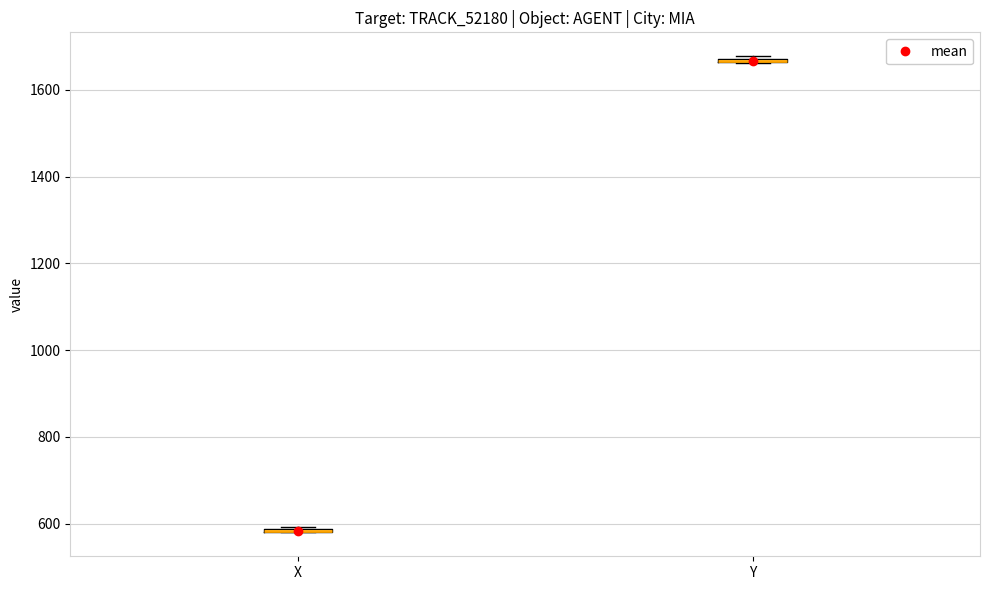

Where is the upper edge of the box for Y on the y-axis? The values are not printed on the chart, so give them approximately, as read against the axis.

1680